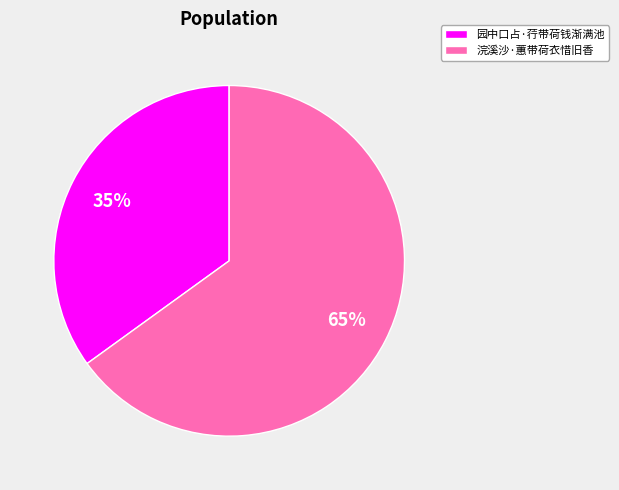

How many slices are in this pie chart?

2